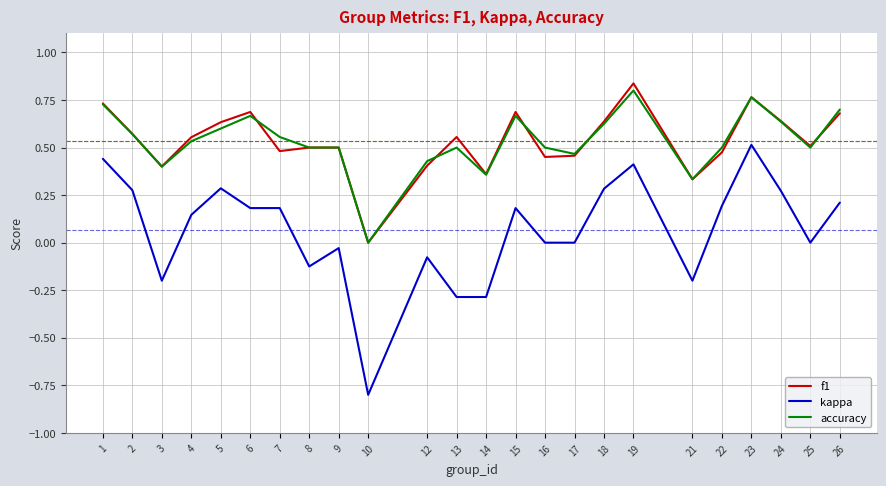

At 6, list the series in order from largest to smallest.

f1, accuracy, kappa